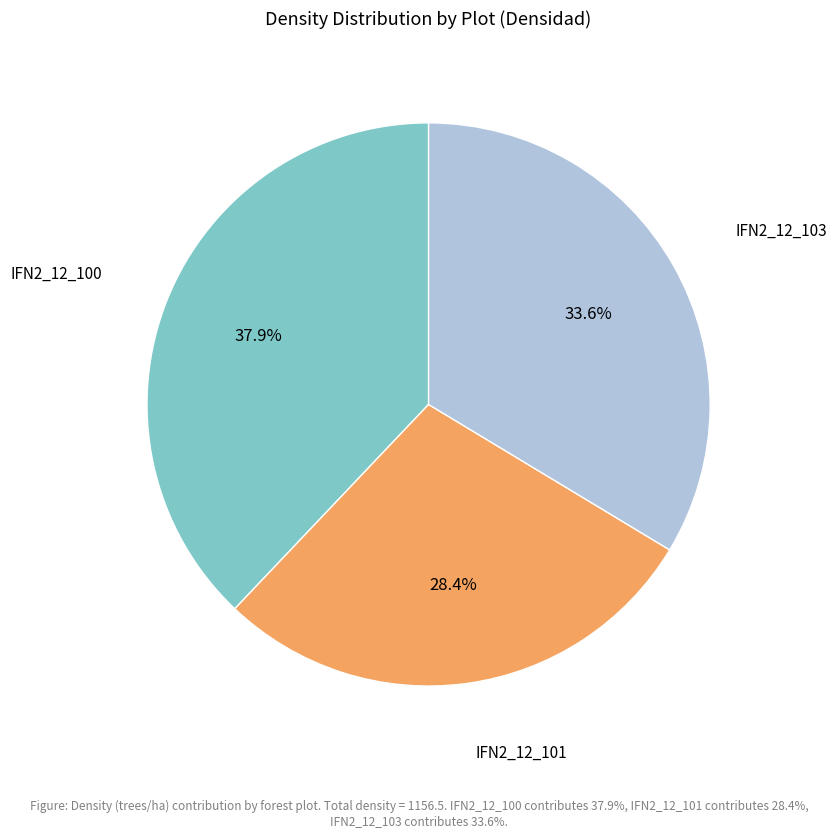

What is the largest slice in the pie chart?

IFN2_12_100